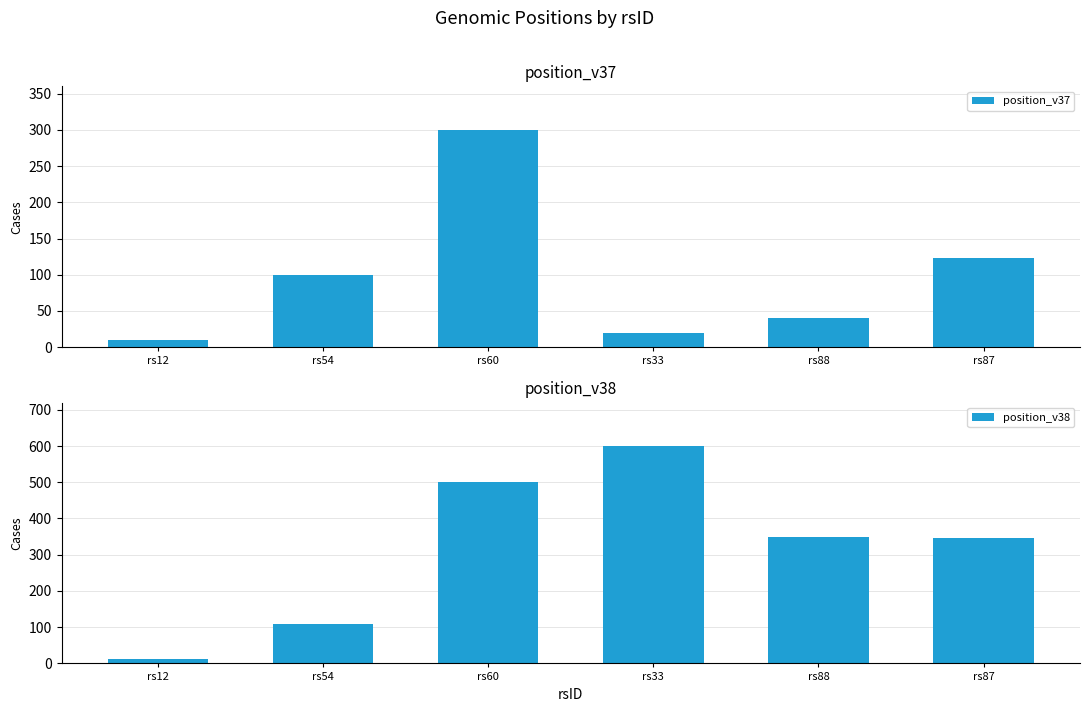

True or false: position_v38 has a value of 188 at rs54.

False